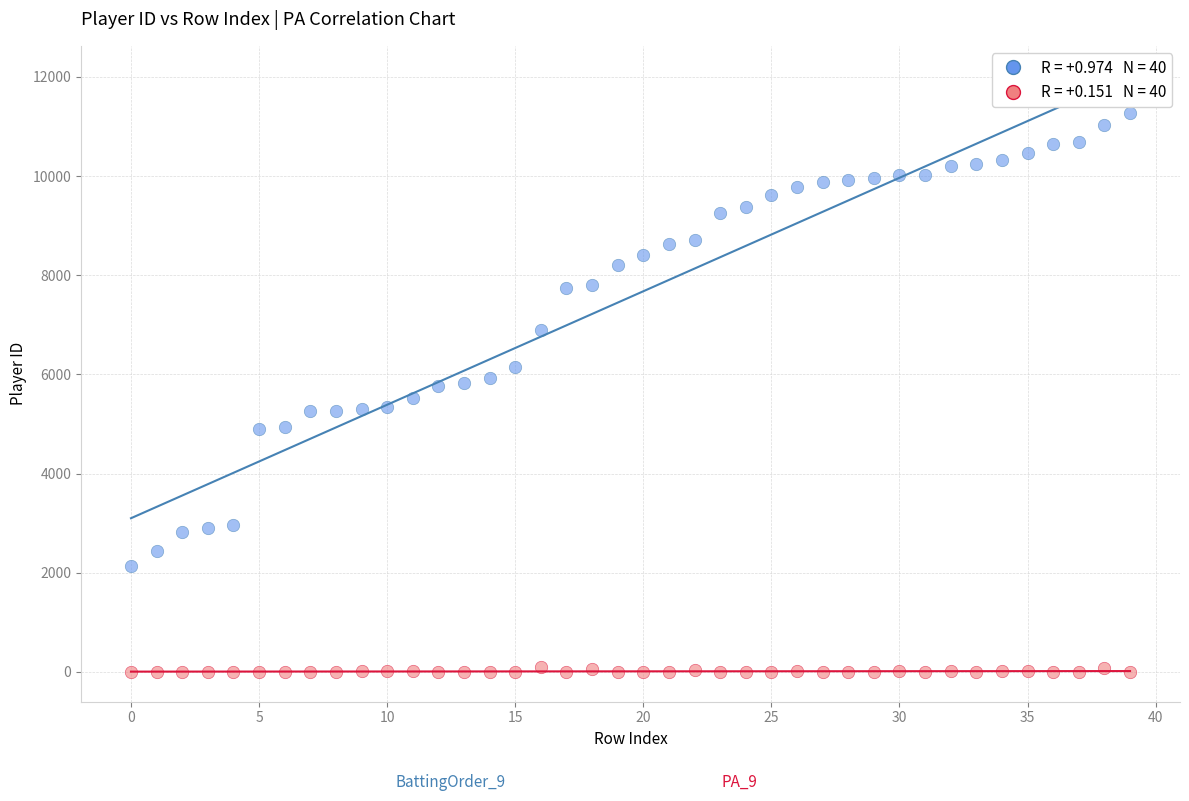

Across all data points, what is the range of Y values (max minus min)?

11264